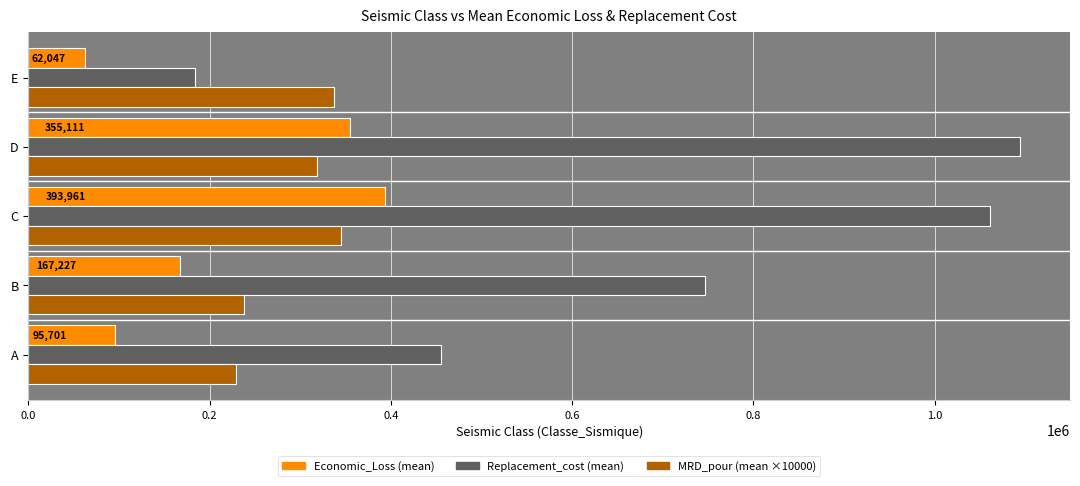

Read the Economic_Loss (mean) value at D.

355110.8